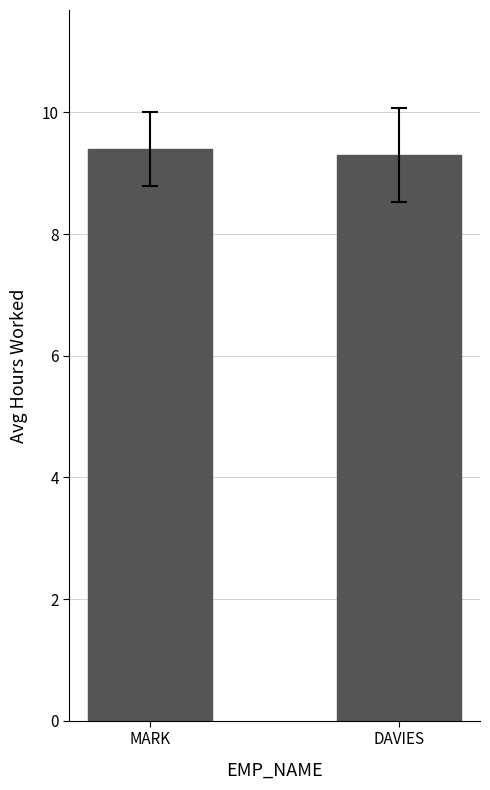

How many bars are there in total?

2